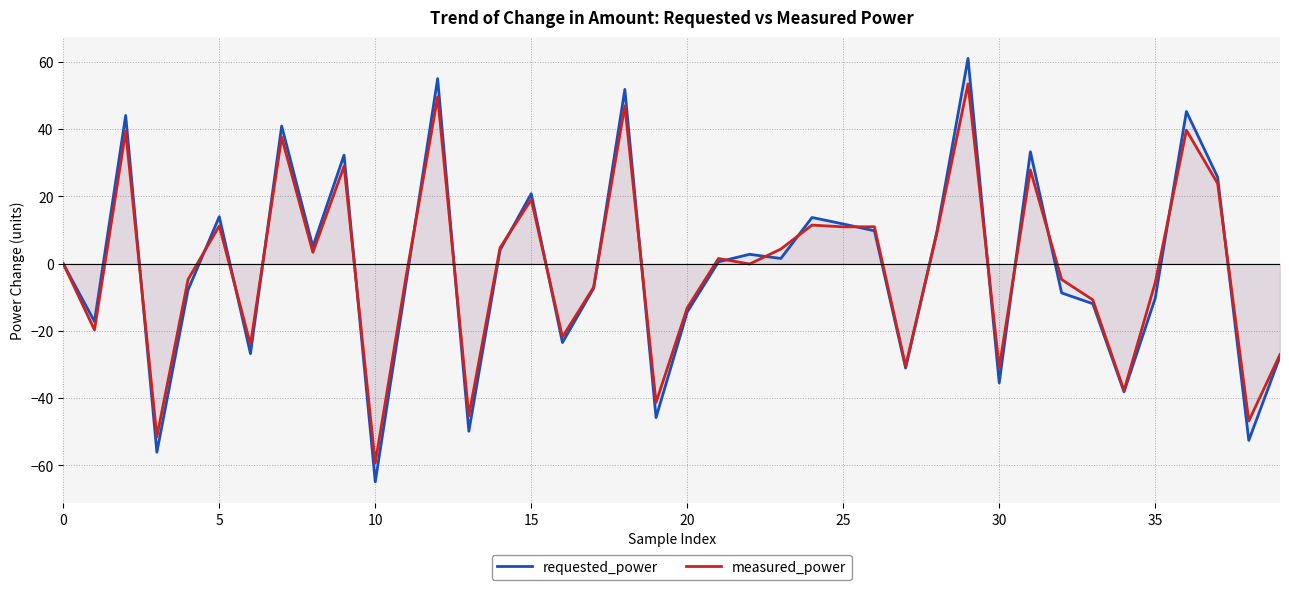

Which label corresponds to the smallest value in the chart?

10